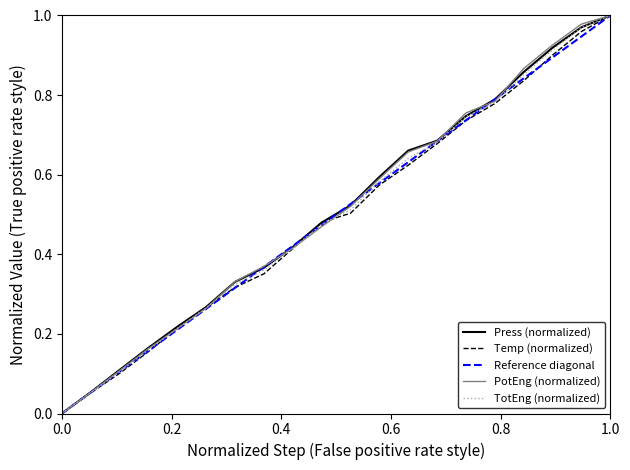

Does the chart have visible grid lines?

No